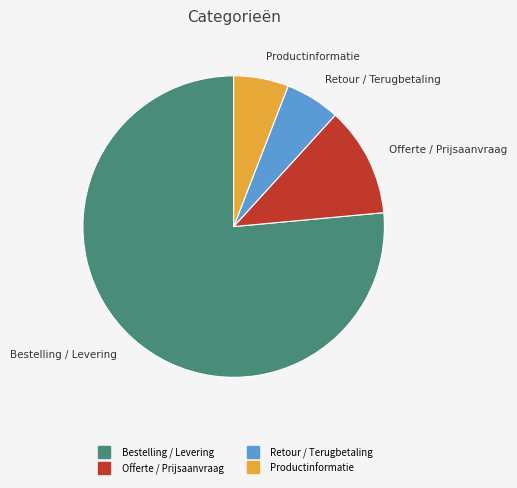

Approximately how many times larger is the value at Bestelling / Levering compared to Offerte / Prijsaanvraag?

6.5